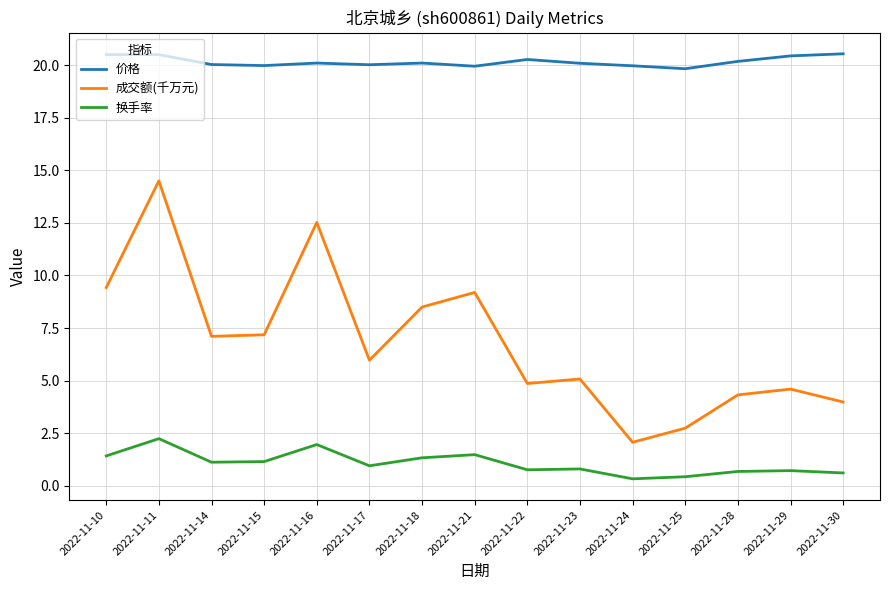

True or false: 成交额(千万元) and 换手率 cross at least once.

False